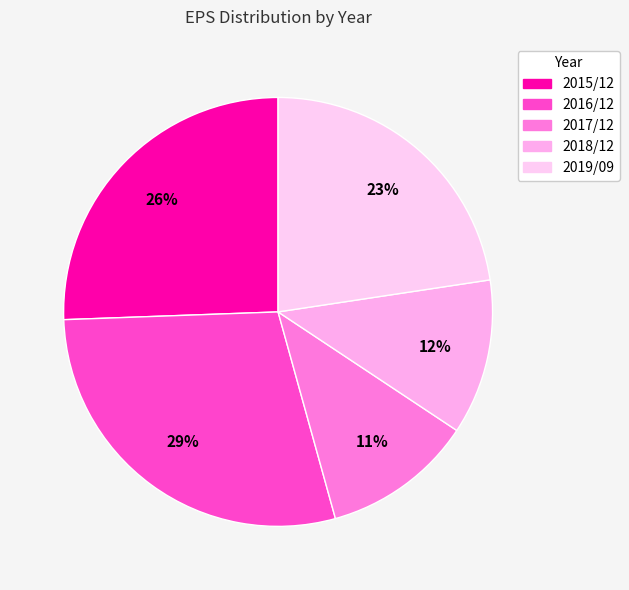

Which has a higher value, 2015/12 or 2019/09?

2015/12